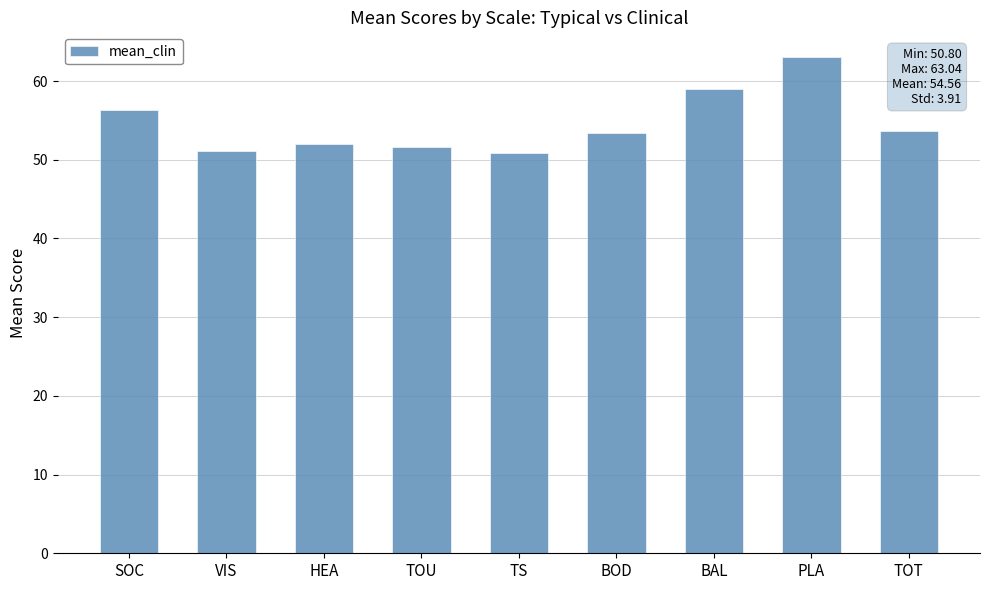

How many series are shown in this chart?

1